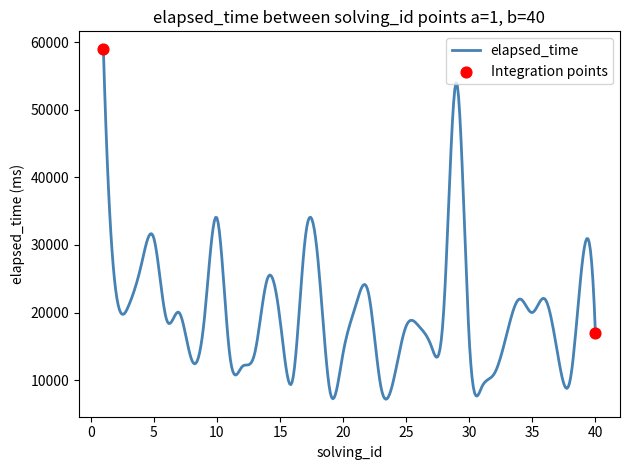

What is the difference between the maximum and minimum values?

51820.6